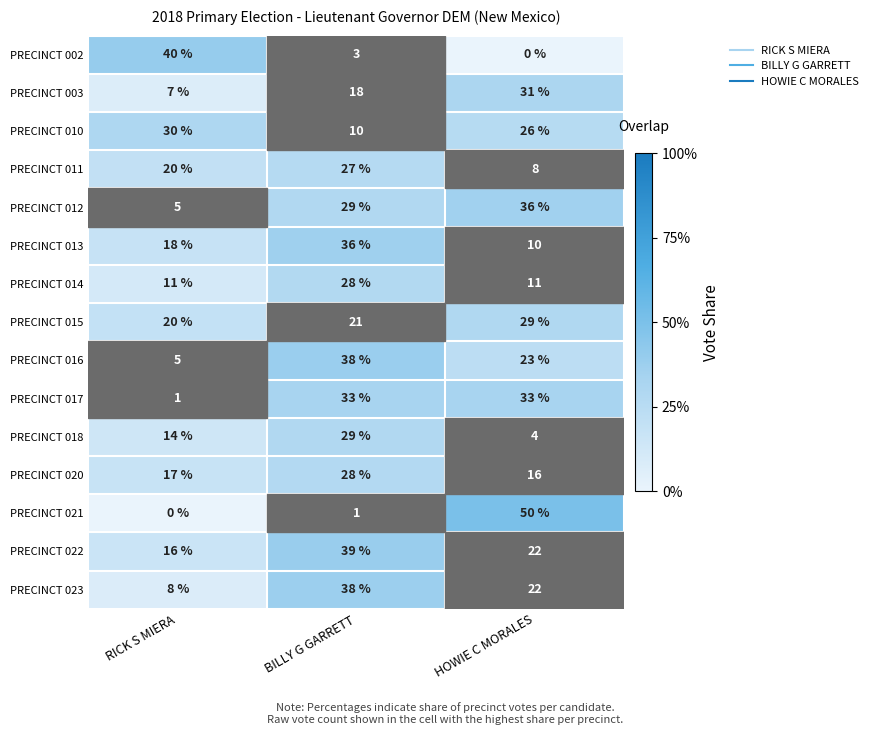

Between RICK S MIERA and BILLY G GARRETT, which series saw the biggest shift?

PRECINCT 002